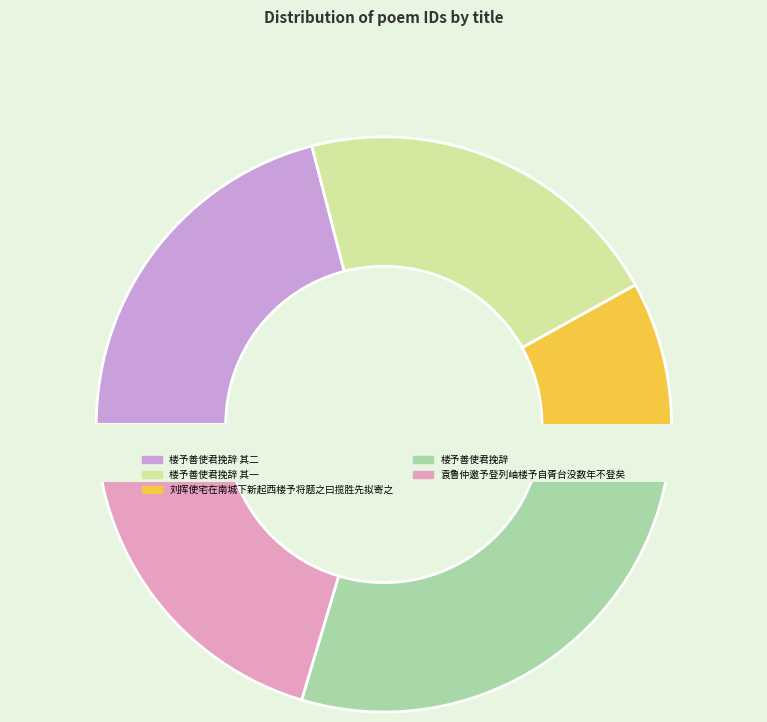

What percentage is the 刘挥使宅在南城下新起西楼予将题之曰揽胜先拟寄之 slice, to the nearest percent?

10%